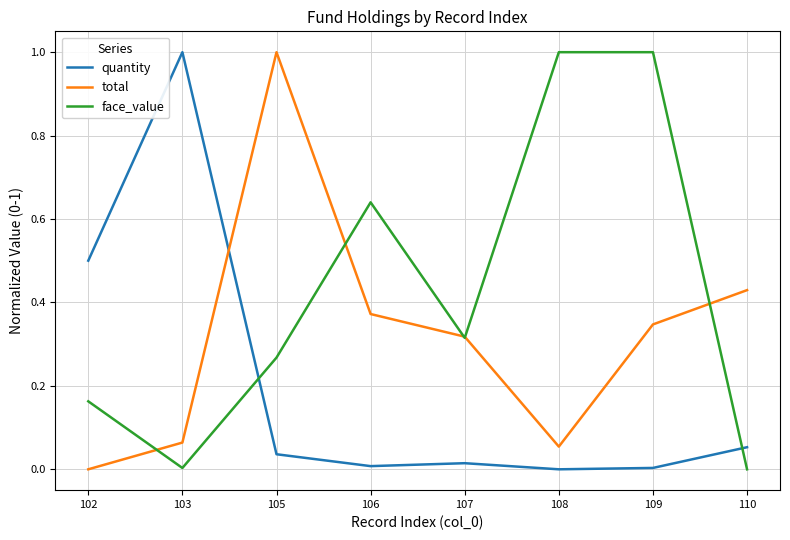

List the series in order of their overall mean, highest first.

face_value, total, quantity